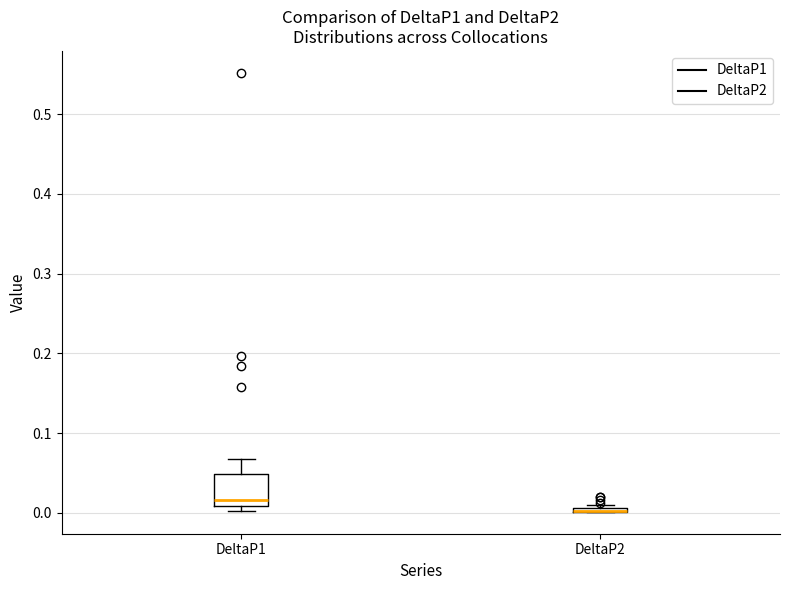

Comparing the boxes themselves (not the whiskers), which one is the tallest?

DeltaP1